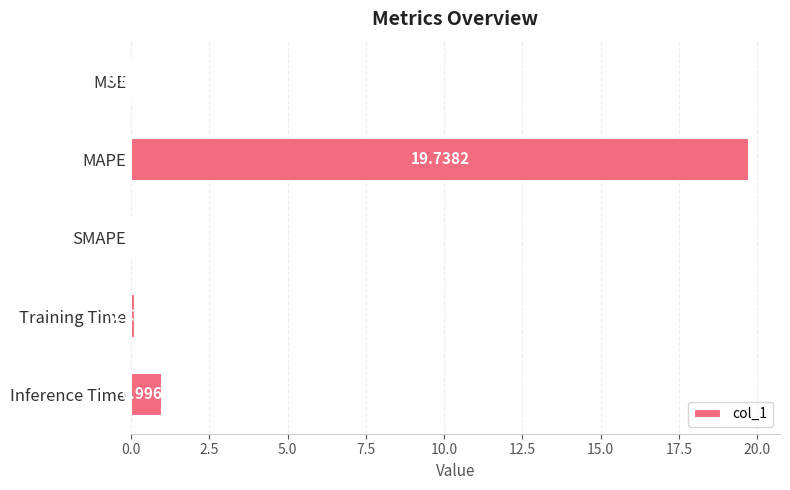

At which label is the value closest to 9?

Inference Time